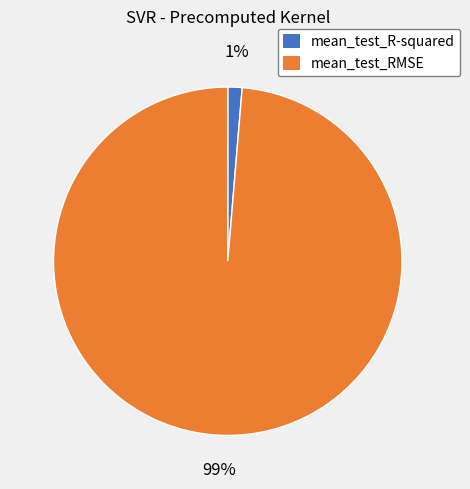

Combined, do mean_test_RMSE and mean_test_R-squared account for over 50%?

Yes